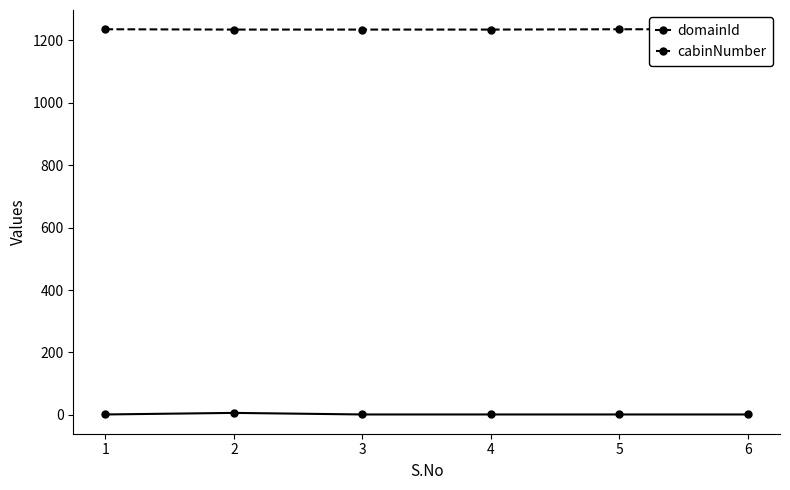

List the labels in order of cabinNumber value, smallest first.

2, 3, 4, 1, 5, 6